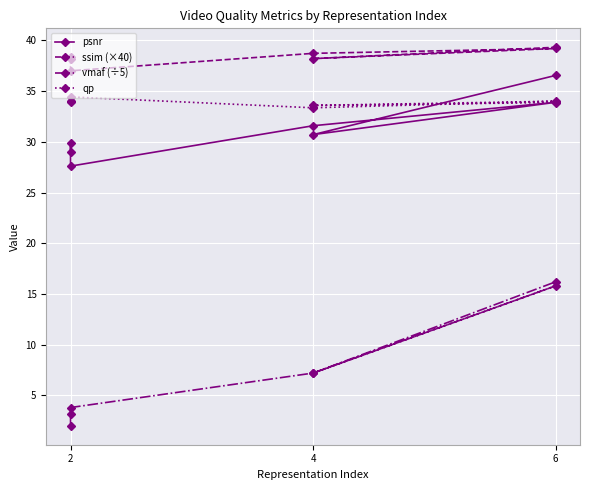

What is the total value across all series at 4?

105.2